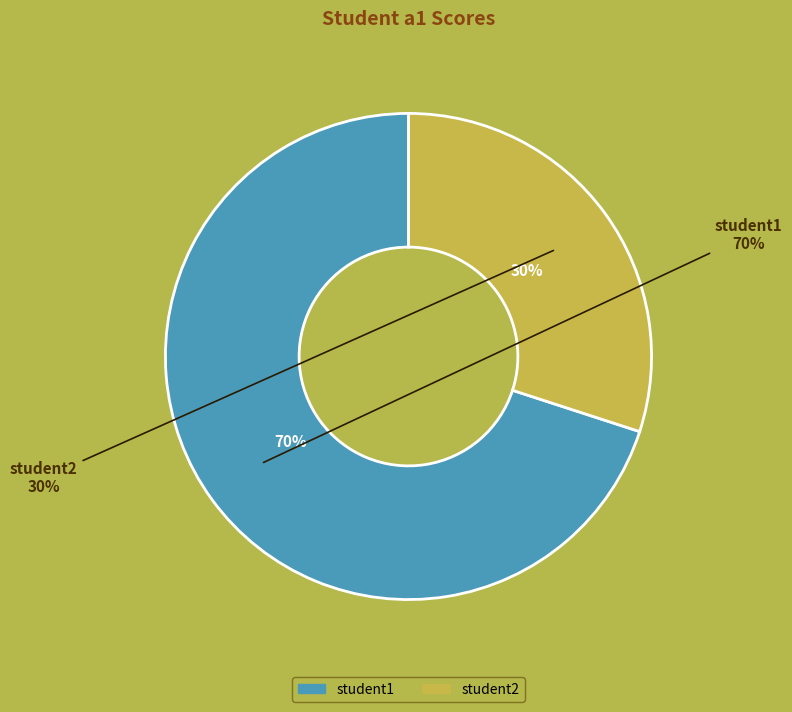

How many segments does this pie chart have?

2